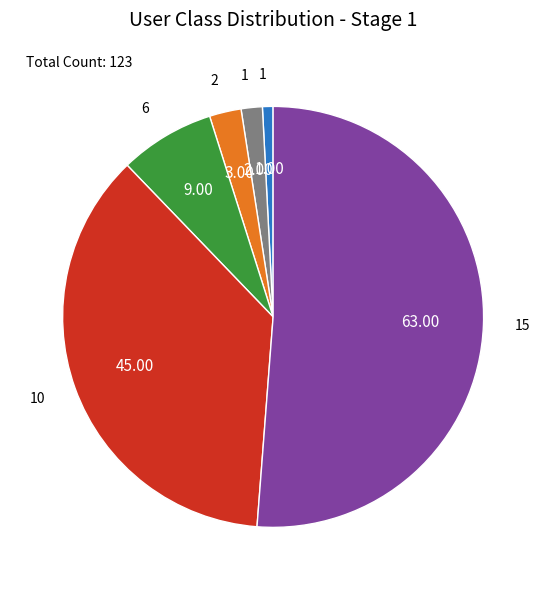

Does any single category account for the majority?

Yes